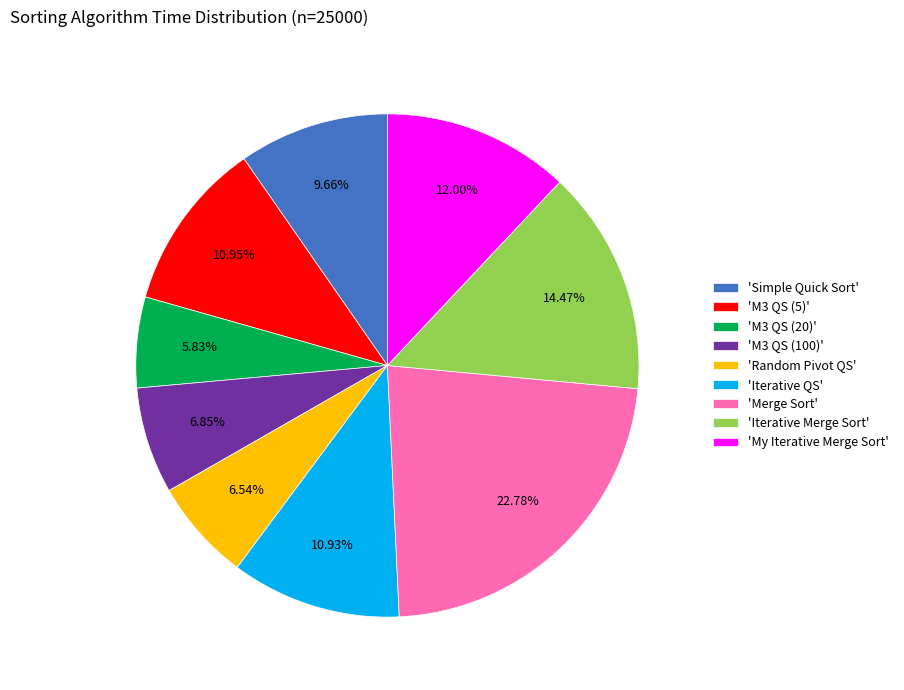

Between 'M3 QS (20)' and 'Iterative QS', which is larger?

'Iterative QS'